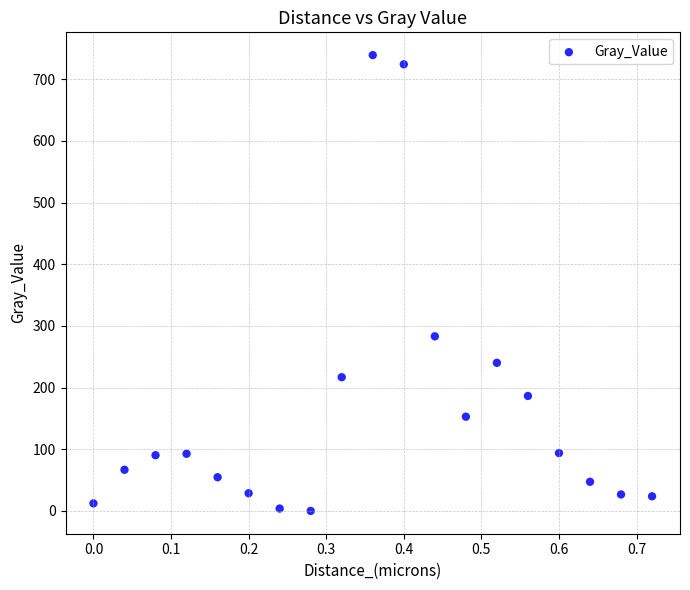

What is the range of X values (max minus min)?

0.7